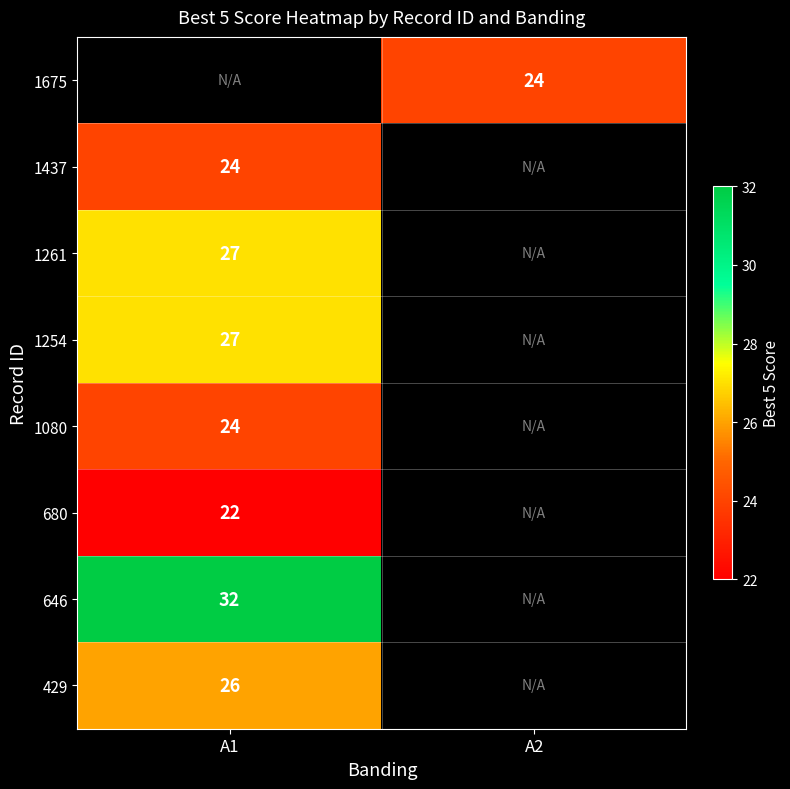

The 1675 series shows 43 at A2. True or false?

False